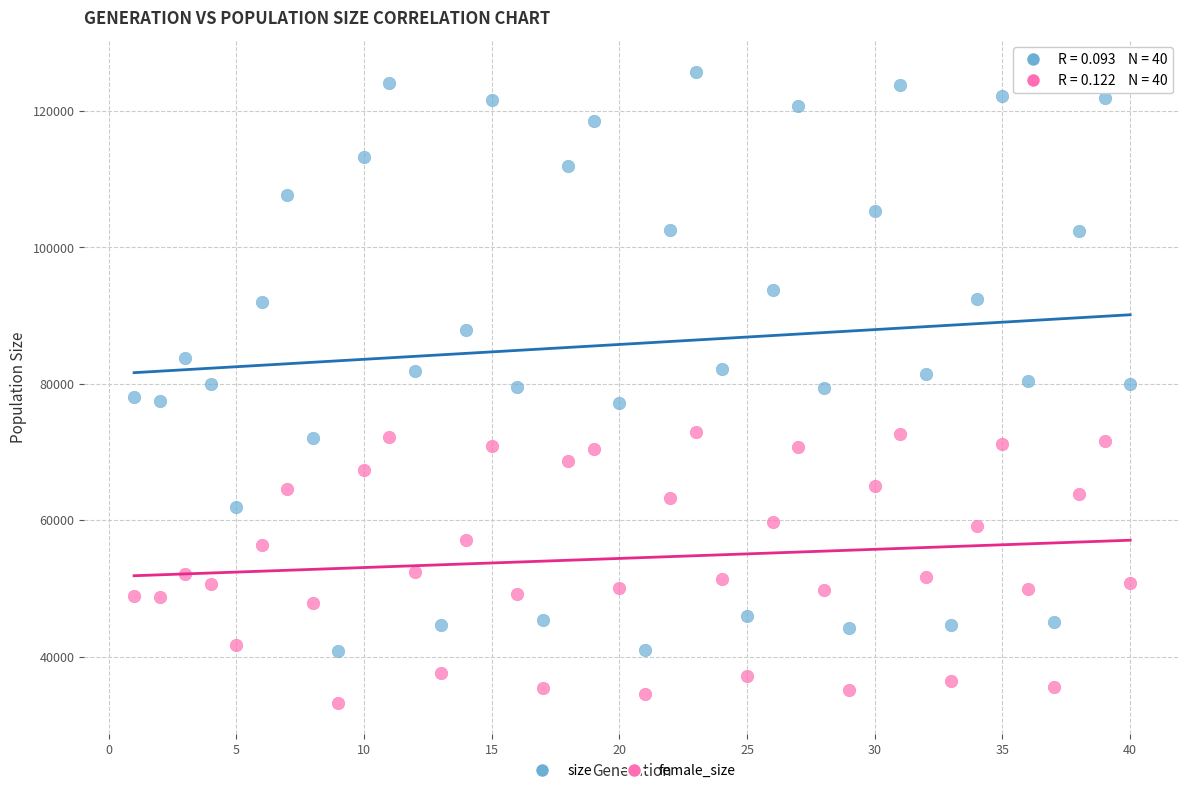

Across all data points, what is the range of Y values (max minus min)?

92482